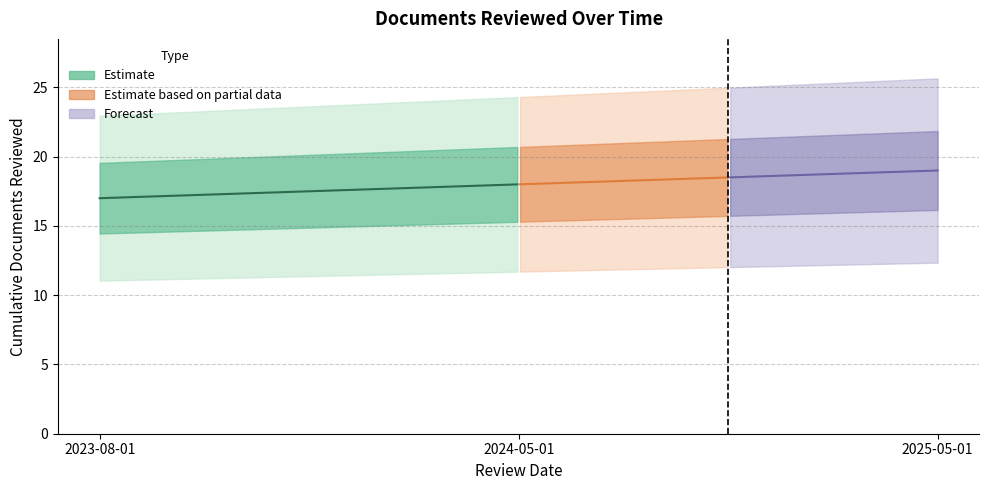

True or false: the data shows 0 at 2024-05-01.

False